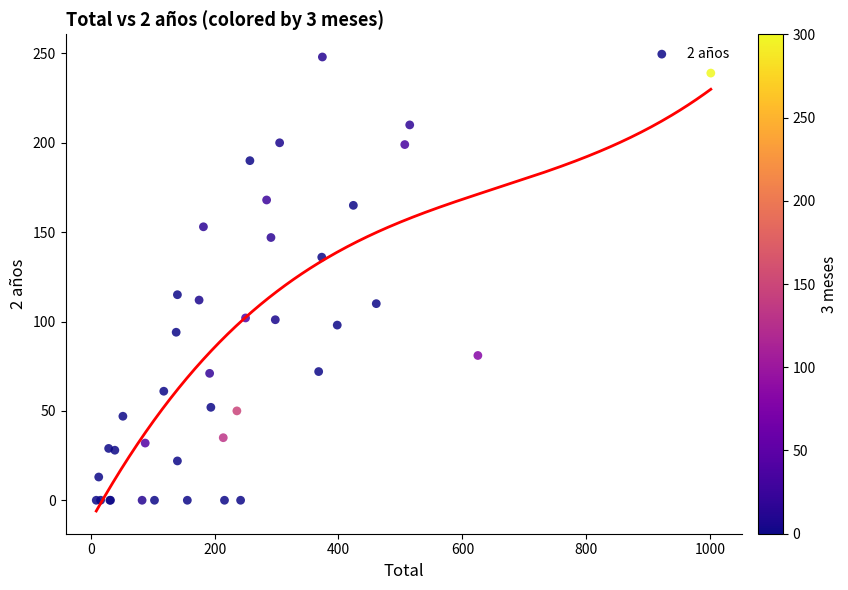

What Y value in the scatter plot is closest to 124?

115